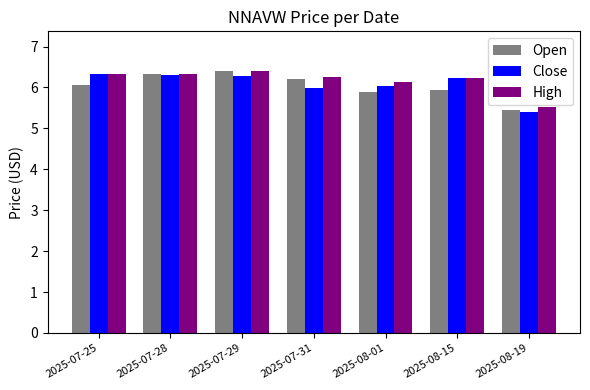

At which label does Close reach its minimum?

2025-08-19